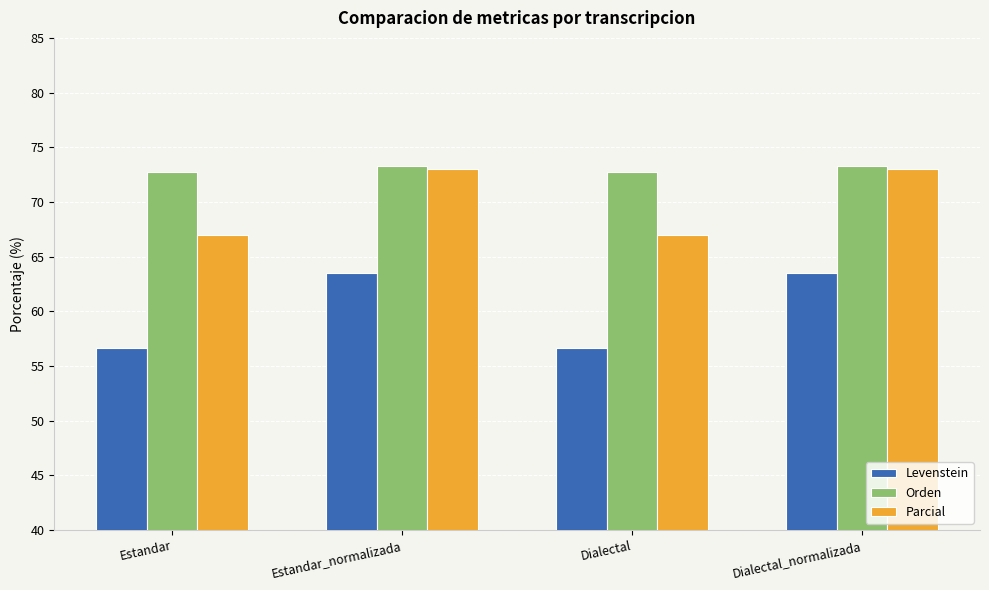

What is the label of the 1st bar from the left?

Estandar